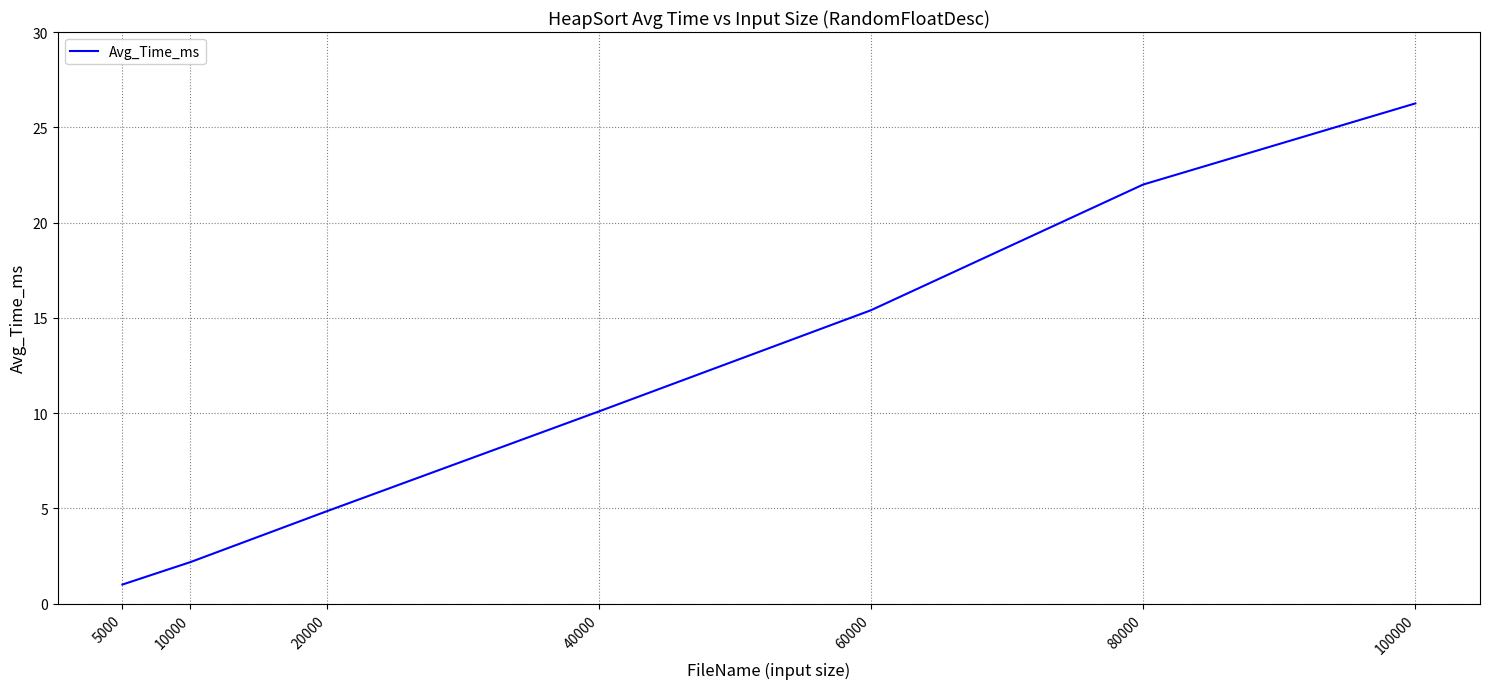

What is the approximate value at 10000?

2.2